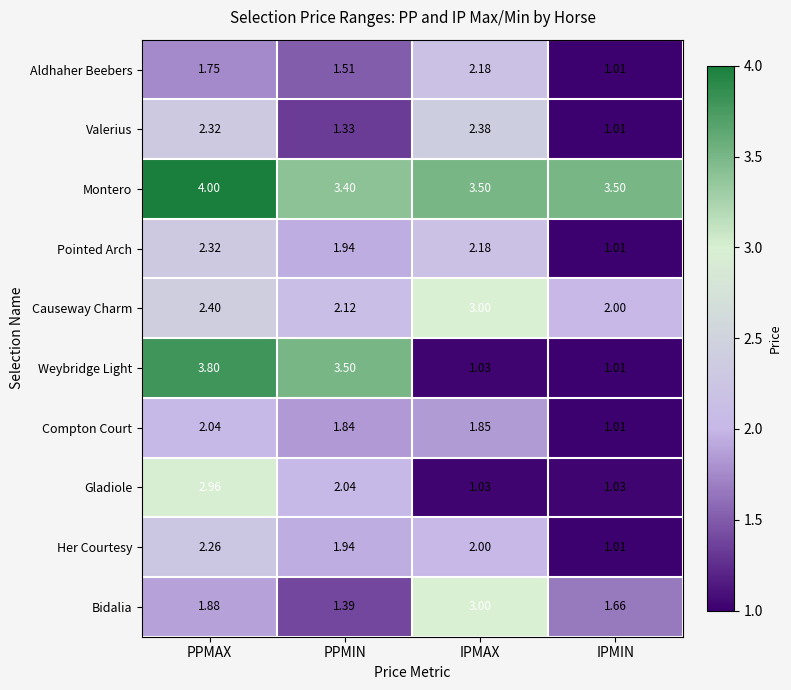

At which label is Pointed Arch closest to 1?

IPMIN